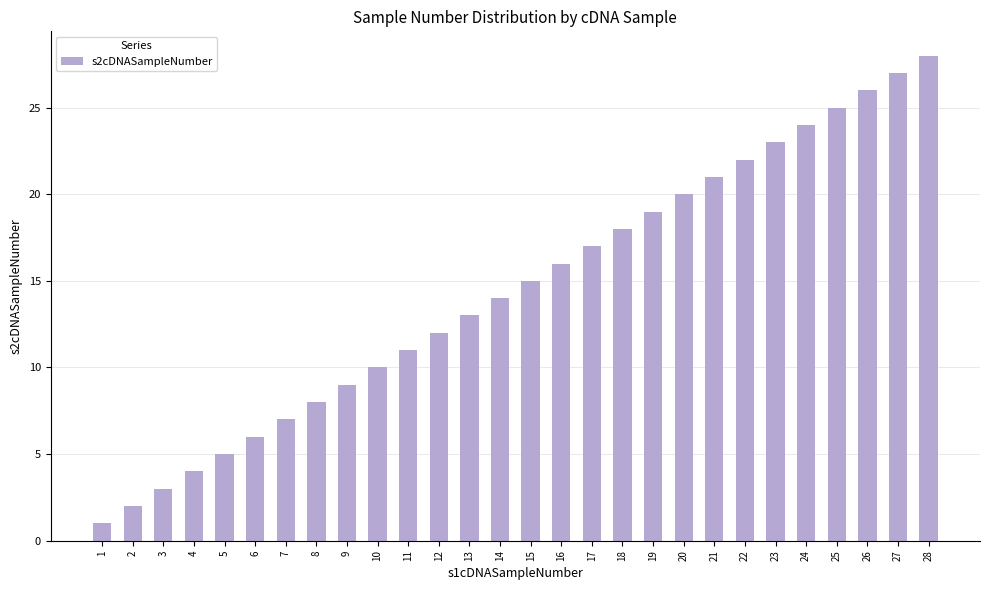

Is it true that the value at 18 is 28?

False